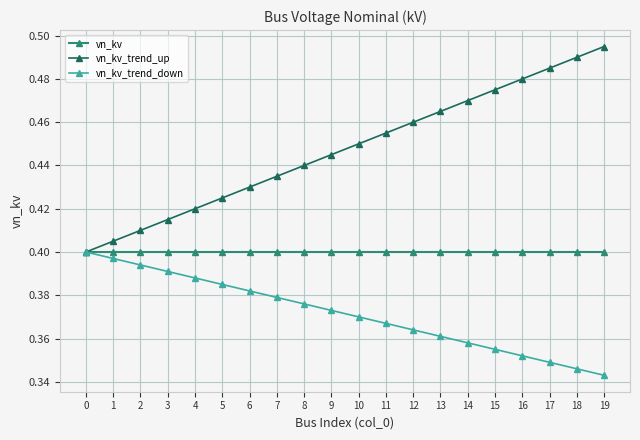

Rank the series by their average value, from lowest to highest.

vn_kv_trend_down, vn_kv, vn_kv_trend_up